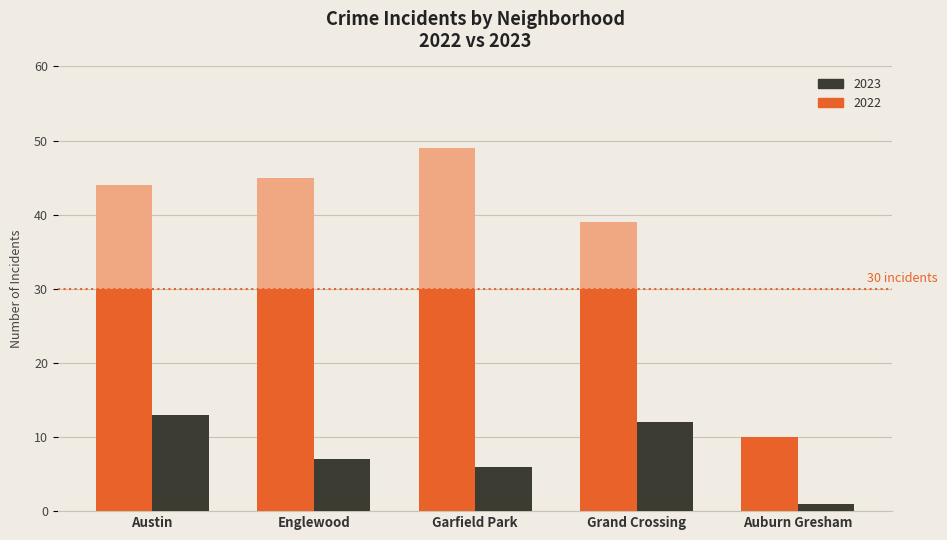

True or false: 2023 has a value of 2 at Auburn Gresham.

False